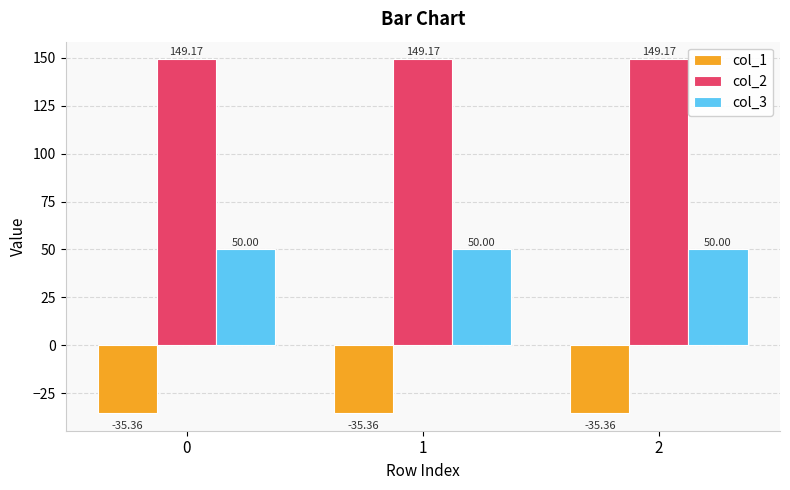

Reading right to left, extract all data points from this chart.

col_1: 2=-35.4	1=-35.4	0=-35.4
col_2: 2=149.2	1=149.2	0=149.2
col_3: 2=50.0	1=50.0	0=50.0